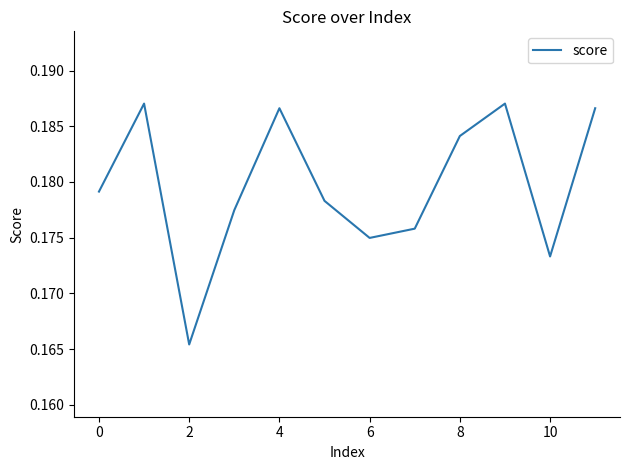

How many interior local peaks (higher than both neighbors) does the data have?

3